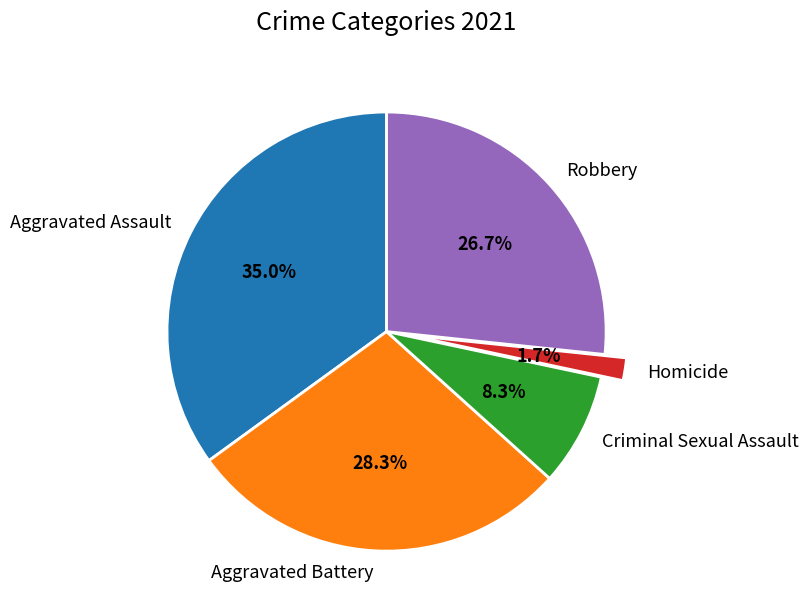

To the nearest percent, what is the difference between the largest and smallest slice percentages?

33%